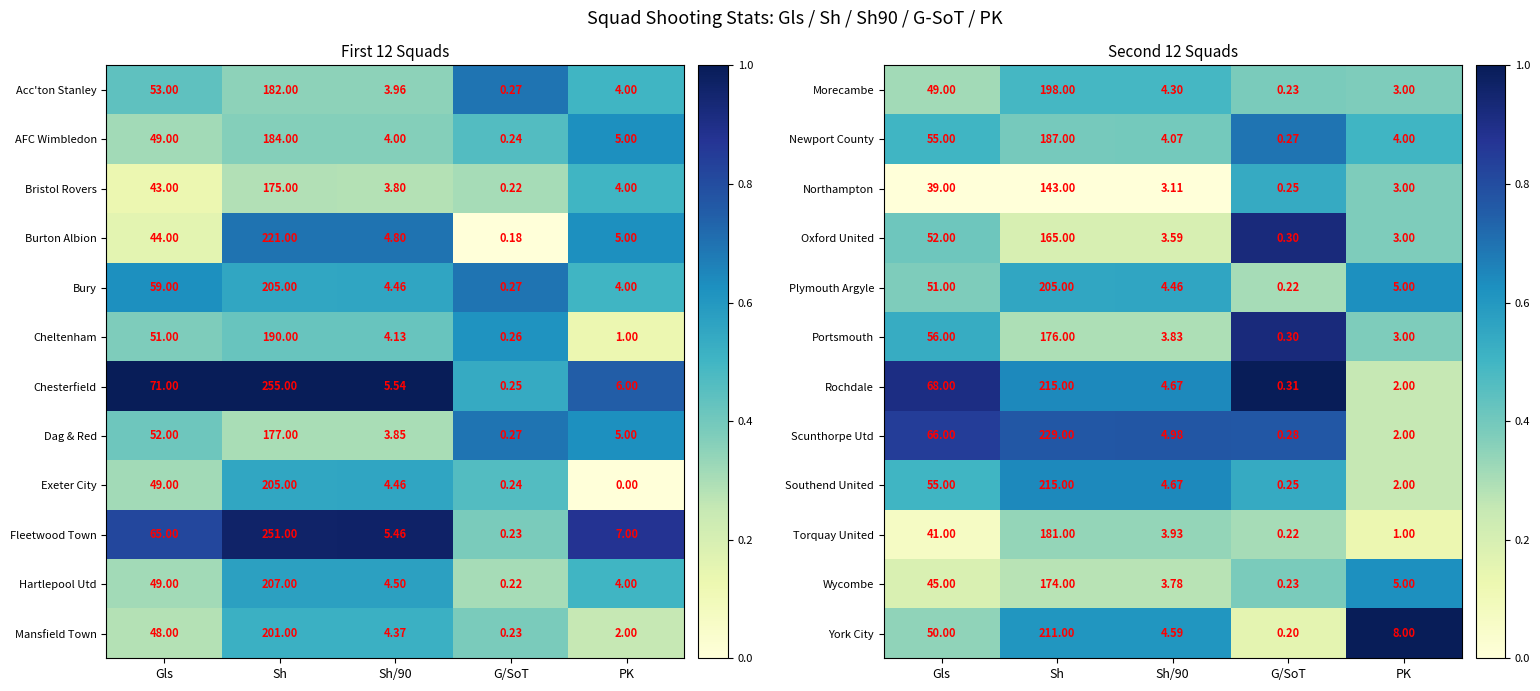

Is the value of Morecambe at G/SoT greater than the value of Newport County at Sh?

No